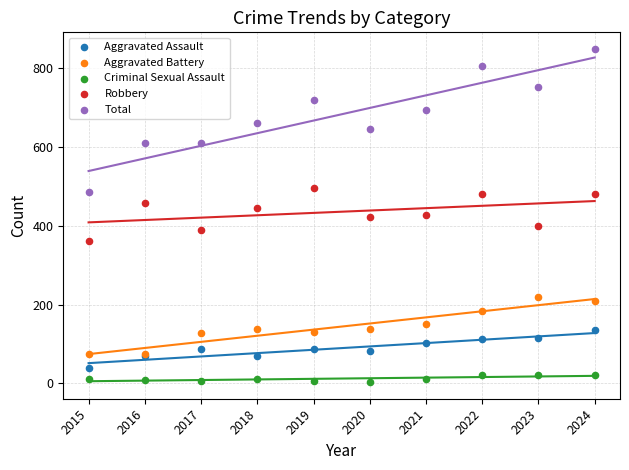

What is the X range (max minus min) for the scatter plot?

9